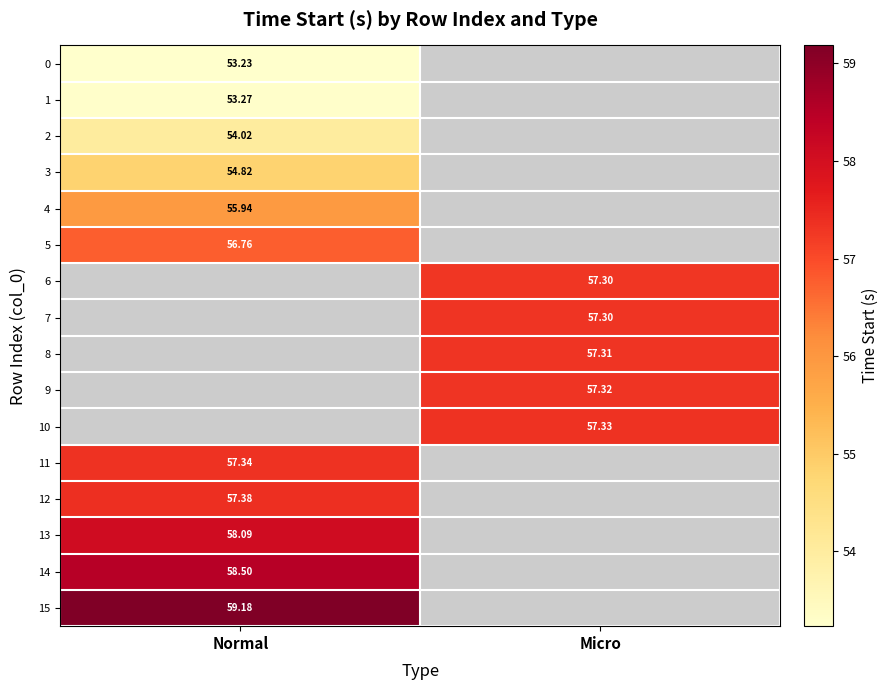

Where does the 8 series first go above 57?

Micro